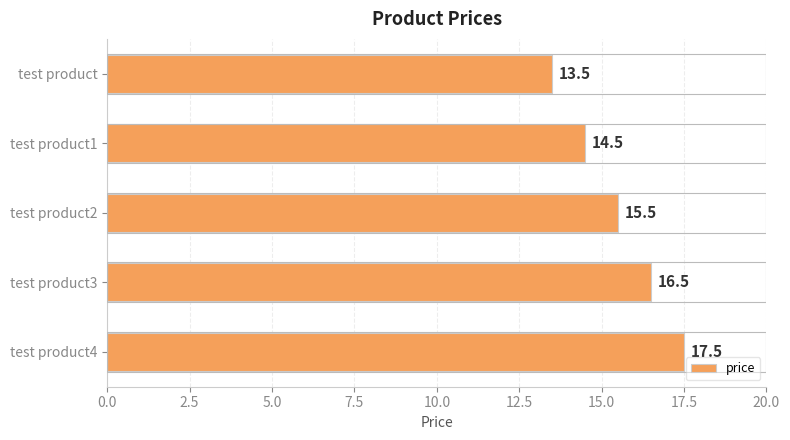

At which label is the value closest to 15?

test product1